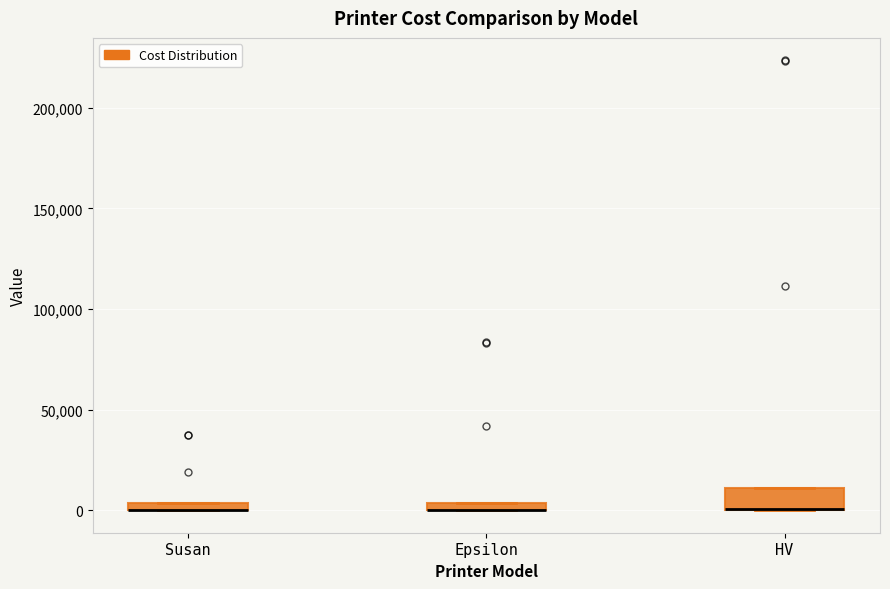

Comparing the boxes themselves (not the whiskers), which one is the tallest?

HV